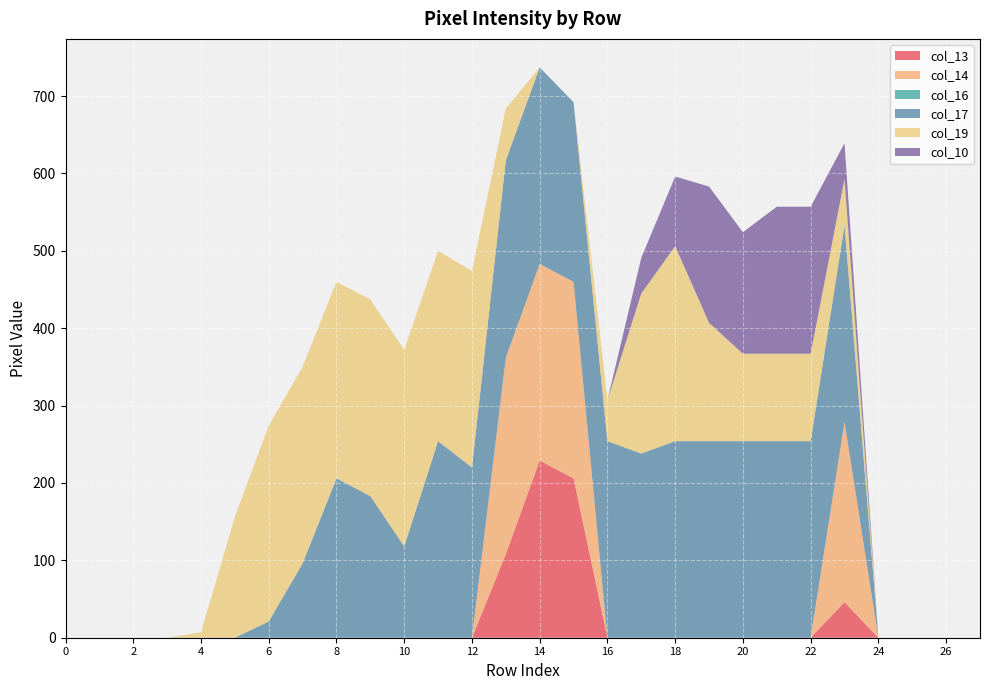

Reading left to right, what are all the values shown in this chart?

col_13: 0=0	1=0	2=0	3=0	4=0	5=0	6=0	7=0	8=0	9=0	10=0	11=0	12=0	13=108	14=229	15=206	16=0	17=0	18=0	19=0	20=0	21=0	22=0	23=46	24=0	25=0	26=0	27=0
col_14: 0=0	1=0	2=0	3=0	4=0	5=0	6=0	7=0	8=0	9=0	10=0	11=0	12=0	13=254	14=254	15=254	16=0	17=0	18=0	19=0	20=0	21=0	22=0	23=233	24=0	25=0	26=0	27=0
col_16: 0=0	1=0	2=0	3=0	4=0	5=0	6=0	7=0	8=0	9=0	10=0	11=0	12=0	13=0	14=0	15=0	16=0	17=0	18=0	19=0	20=0	21=0	22=0	23=0	24=0	25=0	26=0	27=0
col_17: 0=0	1=0	2=0	3=0	4=0	5=0	6=21	7=96	8=206	9=183	10=118	11=254	12=220	13=255	14=254	15=232	16=254	17=238	18=254	19=254	20=254	21=254	22=254	23=254	24=0	25=0	26=0	27=0
col_19: 0=0	1=0	2=0	3=0	4=7	5=156	6=253	7=254	8=254	9=254	10=254	11=246	12=254	13=67	14=0	15=0	16=53	17=207	18=252	19=153	20=113	21=113	22=113	23=60	24=0	25=0	26=0	27=0
col_10: 0=0	1=0	2=0	3=0	4=0	5=0	6=0	7=0	8=0	9=0	10=0	11=0	12=0	13=0	14=0	15=0	16=0	17=46	18=90	19=176	20=157	21=190	22=190	23=46	24=0	25=0	26=0	27=0